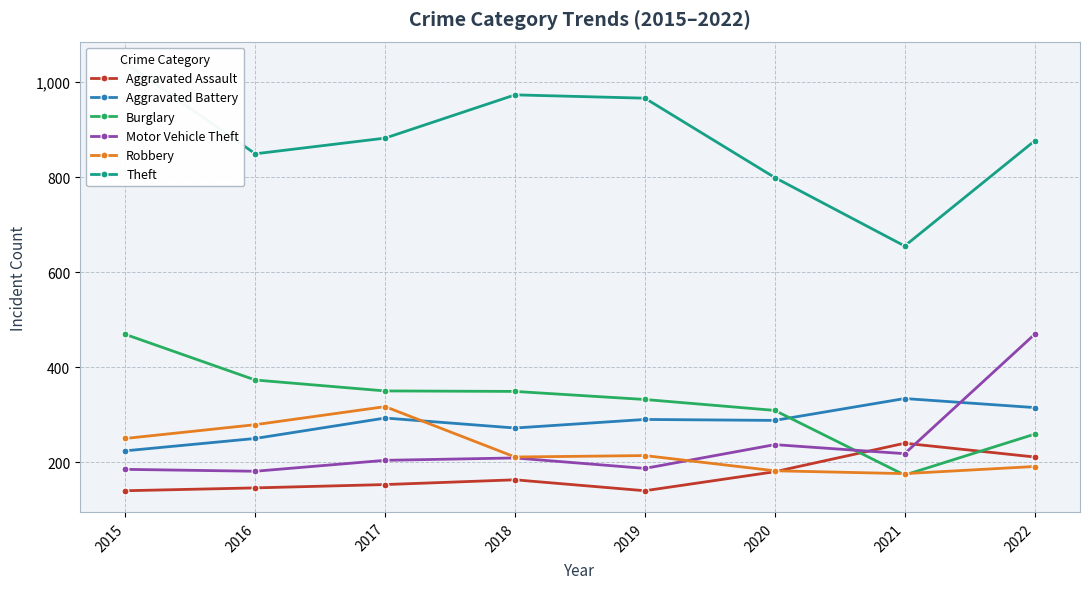

The Robbery series shows 250 at 2015. True or false?

True